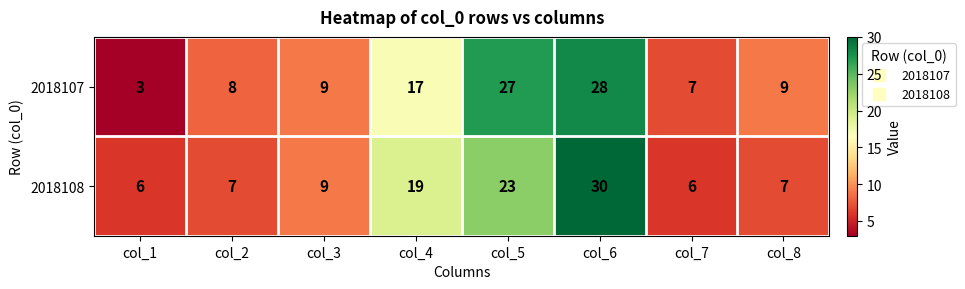

Reading left to right, transcribe all the data shown in this chart.

2018107: col_1=3	col_2=8	col_3=9	col_4=17	col_5=27	col_6=28	col_7=7	col_8=9
2018108: col_1=6	col_2=7	col_3=9	col_4=19	col_5=23	col_6=30	col_7=6	col_8=7